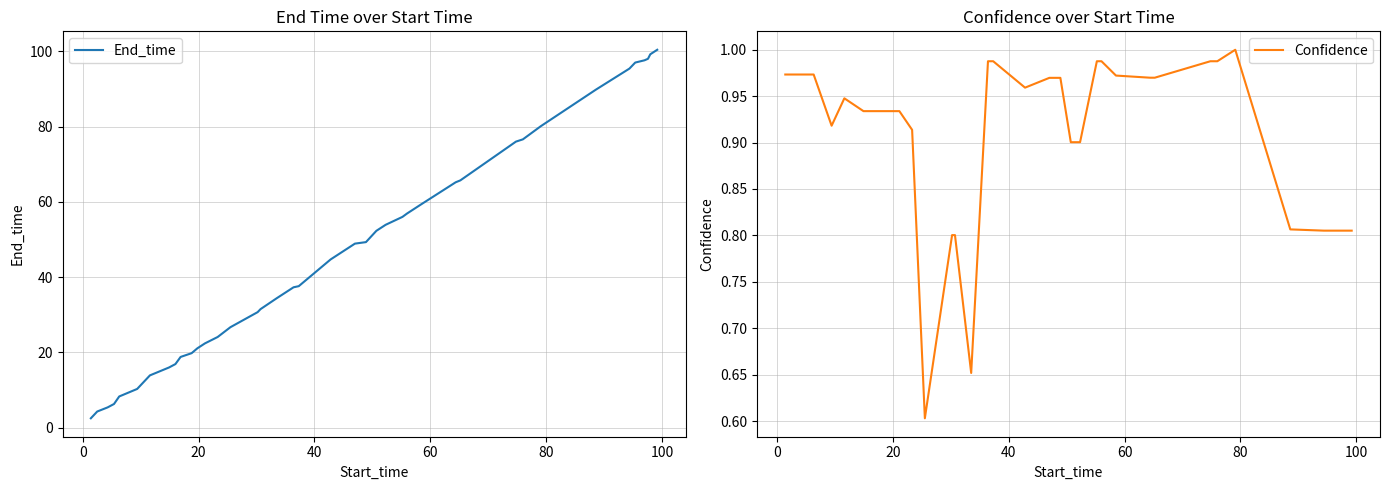

What is the lowest value of the Confidence series?

0.6